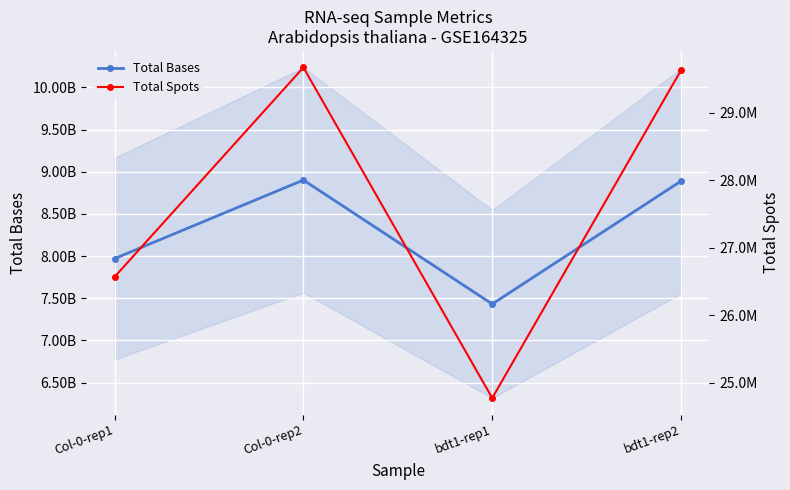

Rank the series by their average value, from highest to lowest.

Total Bases, Total Spots